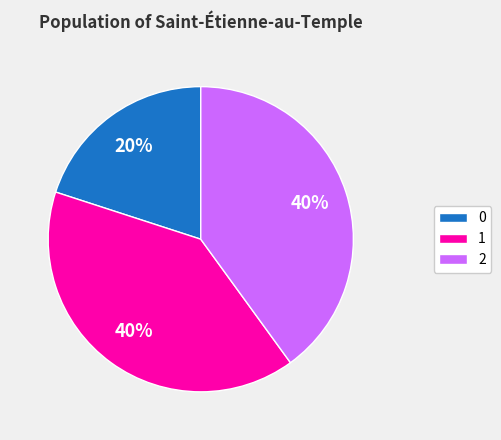

To the nearest percent, what portion does 1 represent?

40%